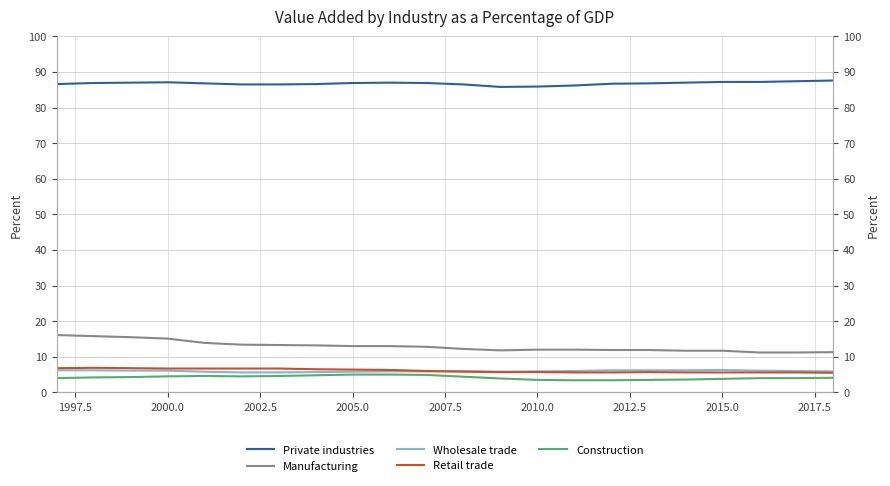

Which series has the largest total across all categories?

Private industries